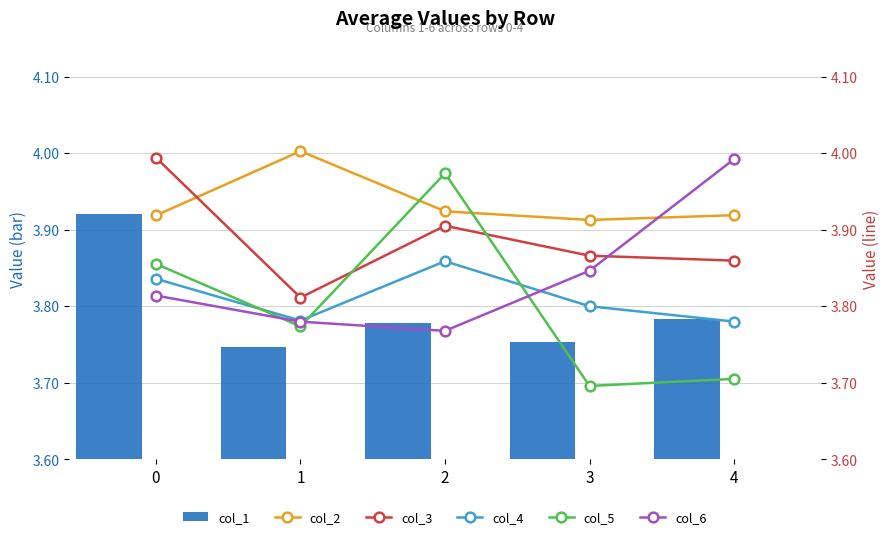

Is it true that col_4 equals 6.0 at 0?

False